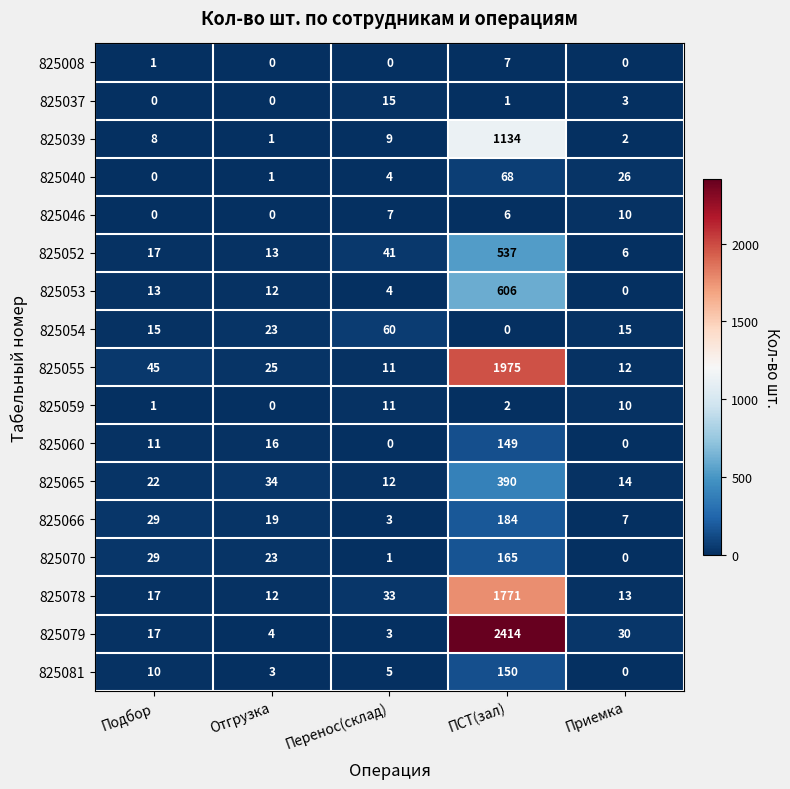

Where is 825052 nearest to the value 271?

Перенос(склад)